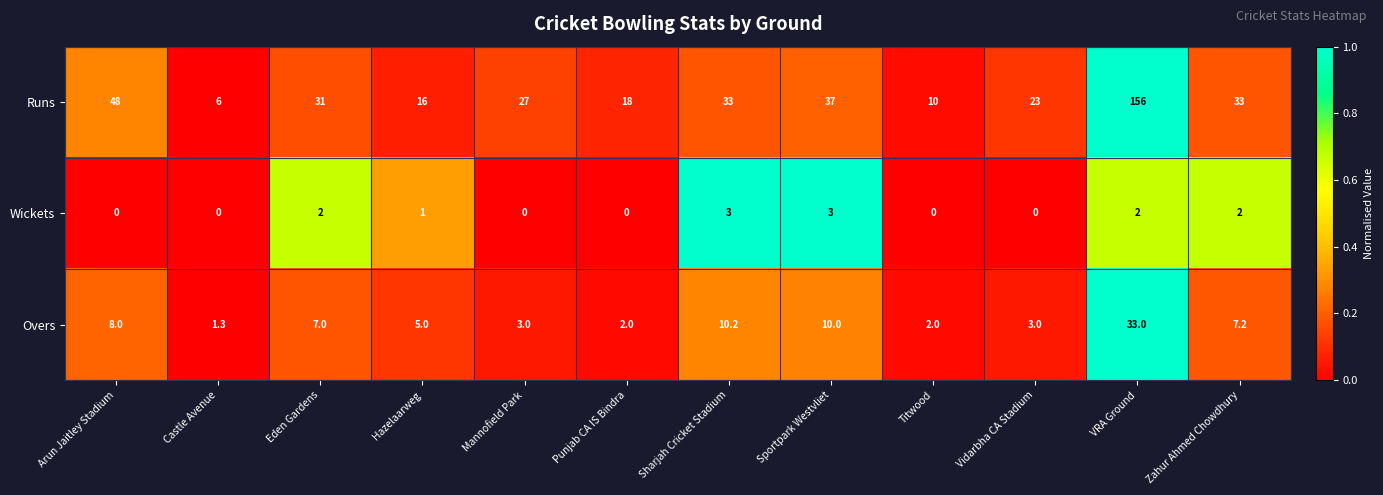

The Runs series shows 27.0 at Mannofield Park. True or false?

True